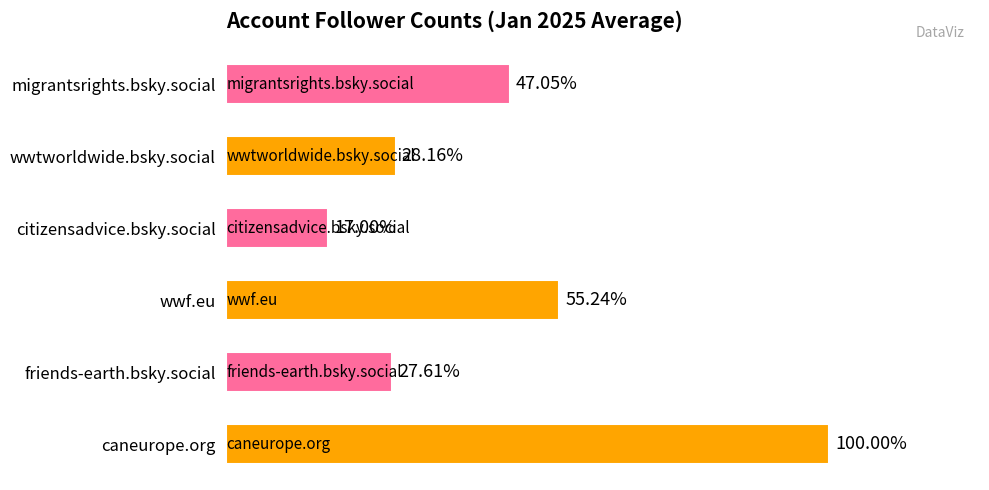

Are the bars horizontal?

Yes